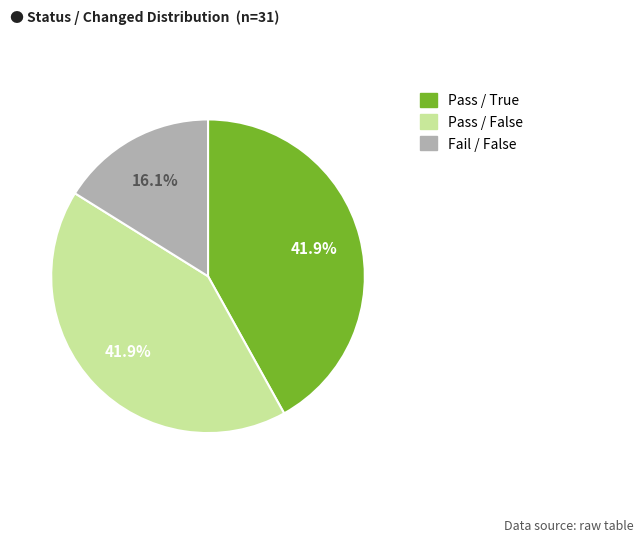

Is there any slice that represents more than half of the pie?

No